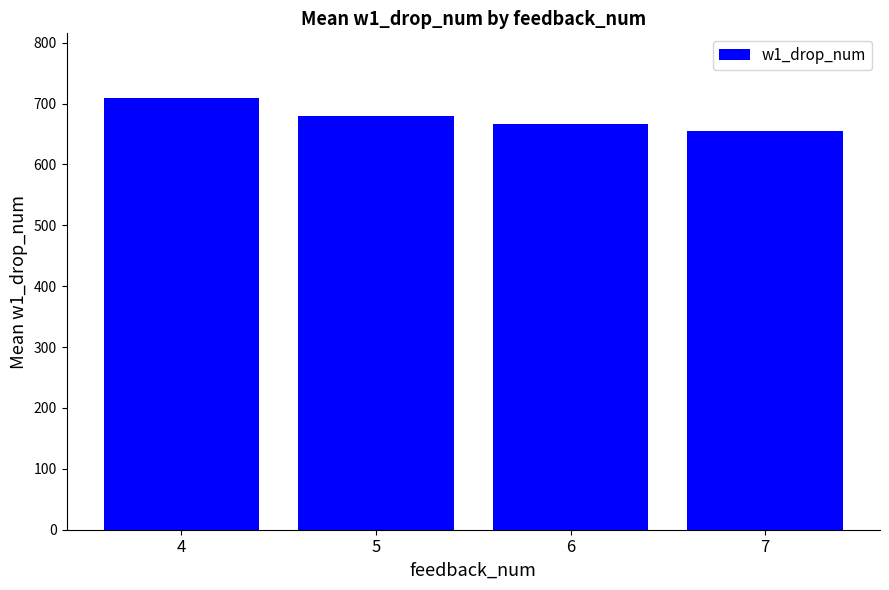

What is the value of the 3rd bar from the left?

666.6